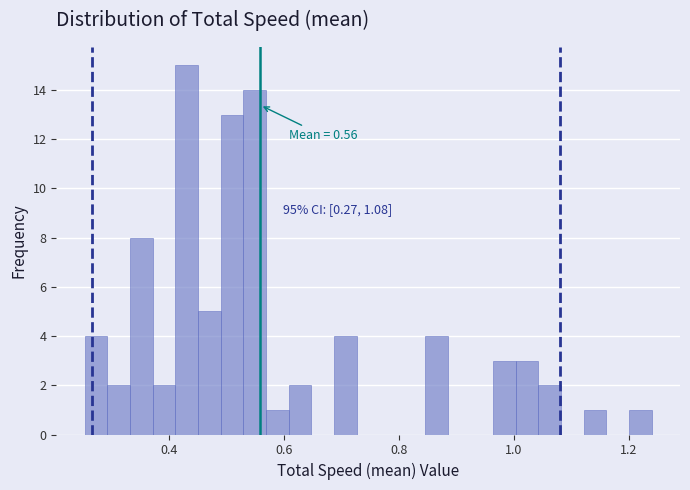

Around what value on the x-axis is the tallest bar? Give the approximate position of its centre, as read against the axis.

0.44